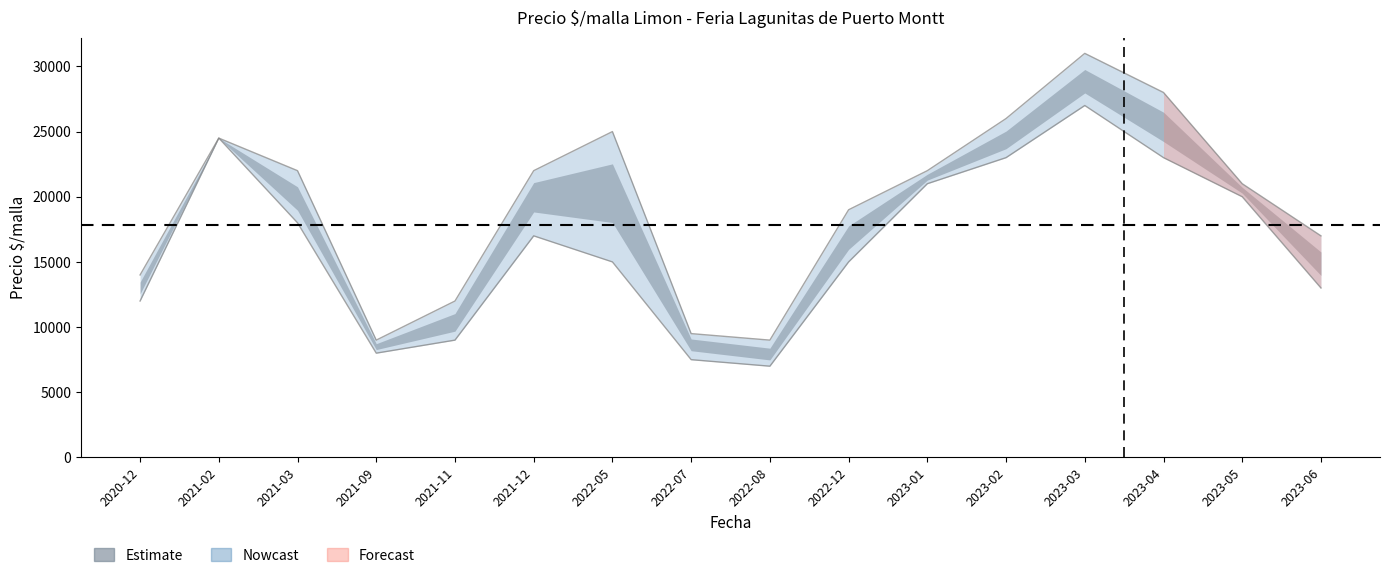

True or false: Precio maximo and Precio minimo intersect in this chart.

False